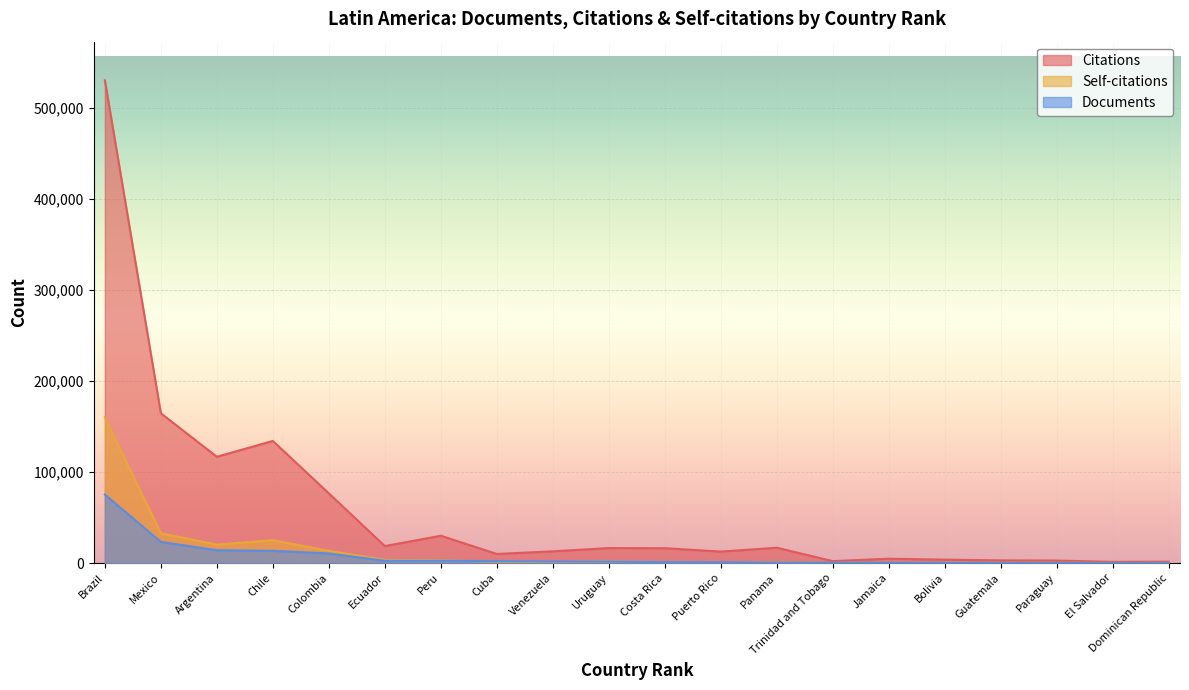

Is it true that Citations equals 2063 at Trinidad and Tobago?

True